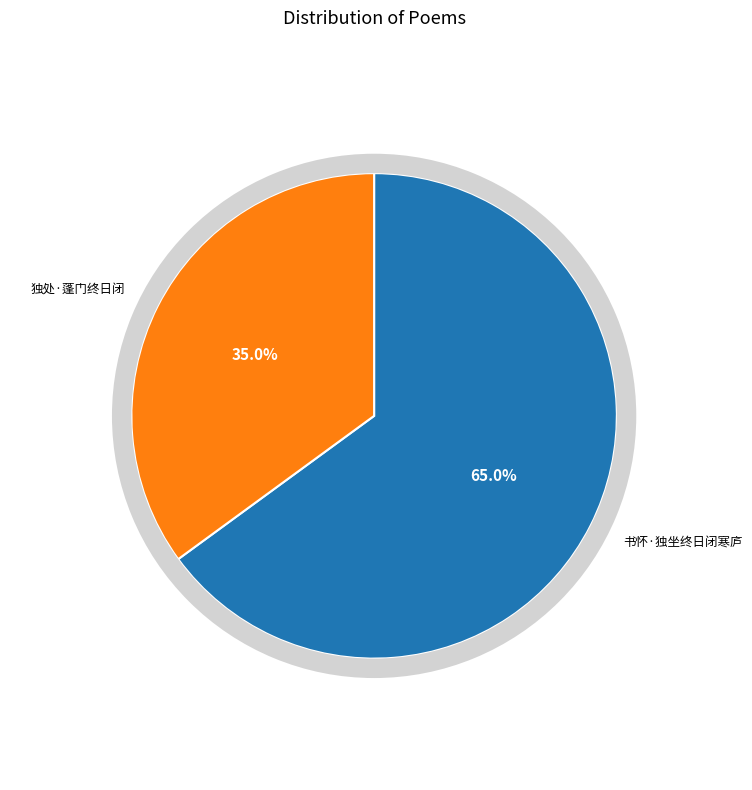

Between 独处·蓬门终日闭 and 书怀·独坐终日闭寒庐, which is larger?

书怀·独坐终日闭寒庐